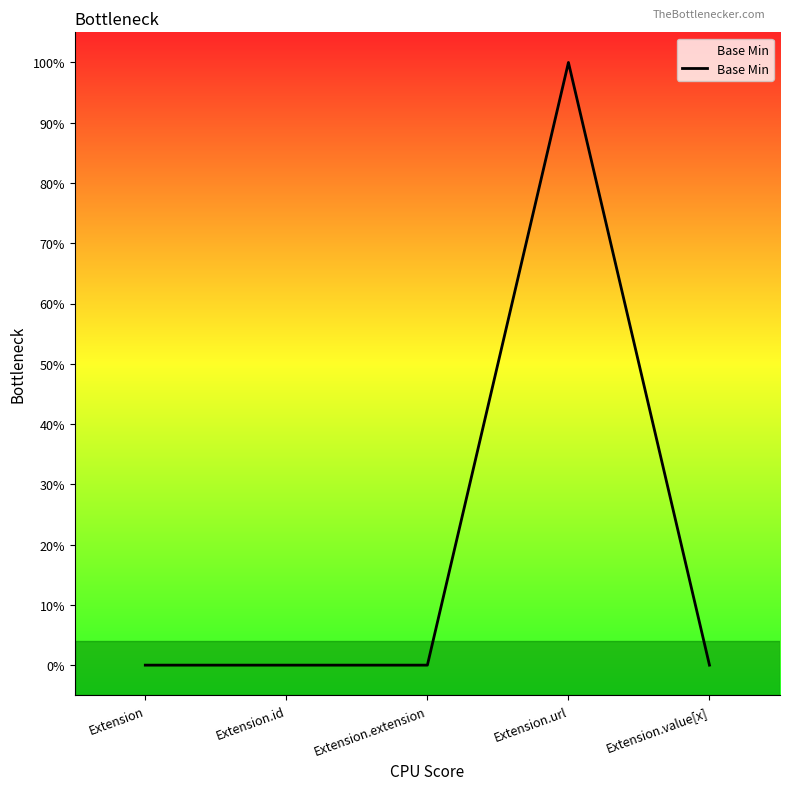

Where is the first local maximum?

Extension.url